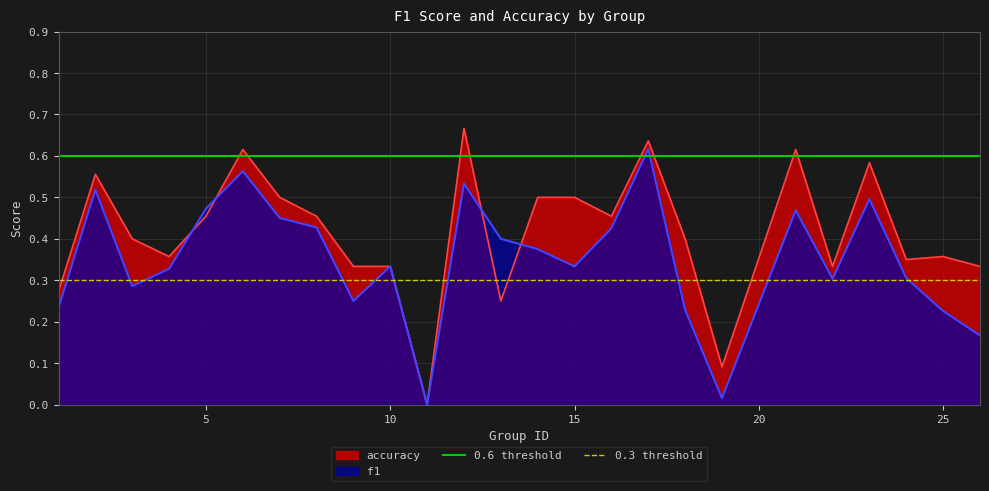

Is it true that accuracy equals 0.1 at 15?

False